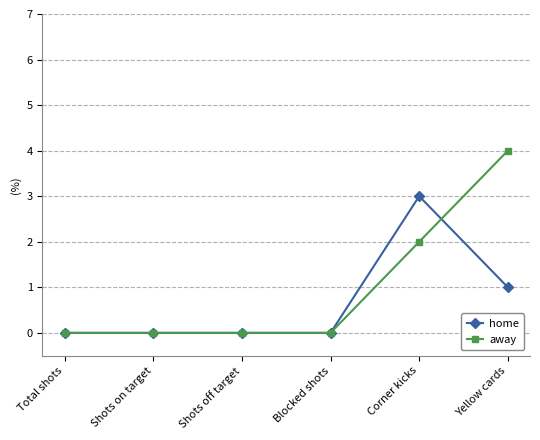

After their last crossing, which series has the higher values: away or home?

away